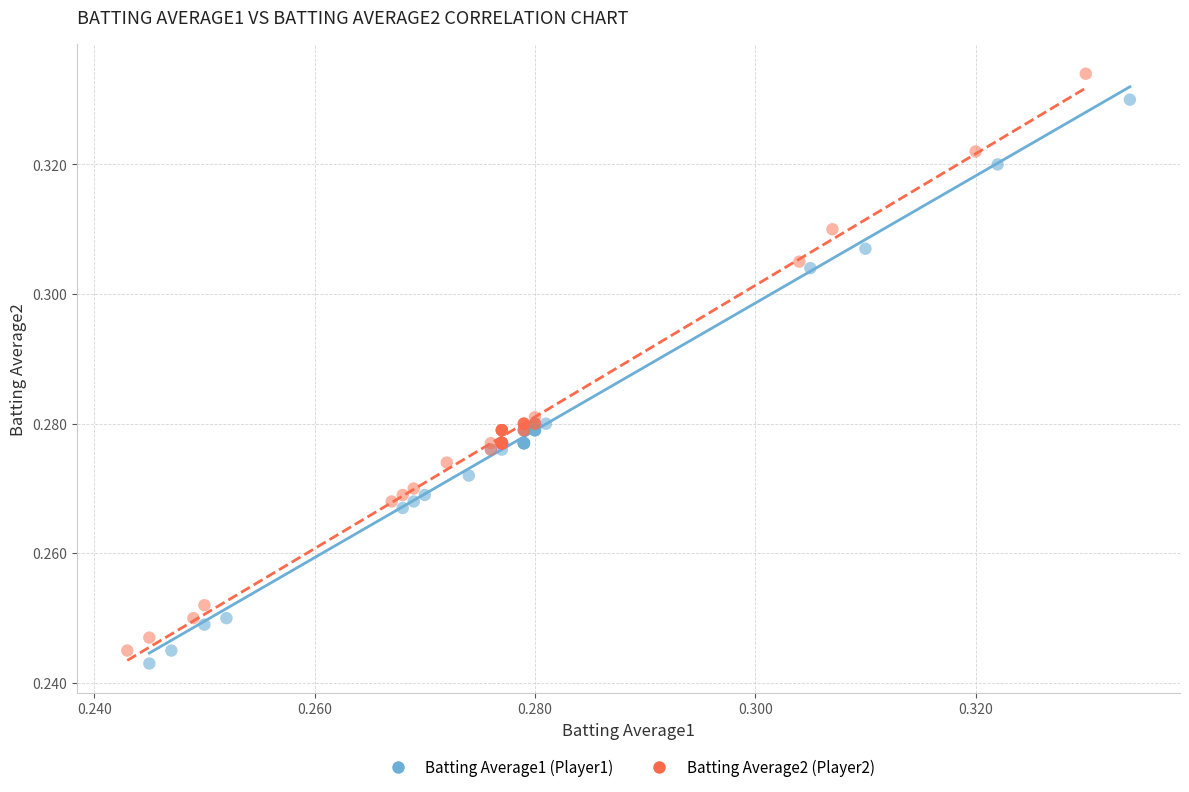

Which series has the largest Y range (max minus min)?

Batting Average2 (Player2)